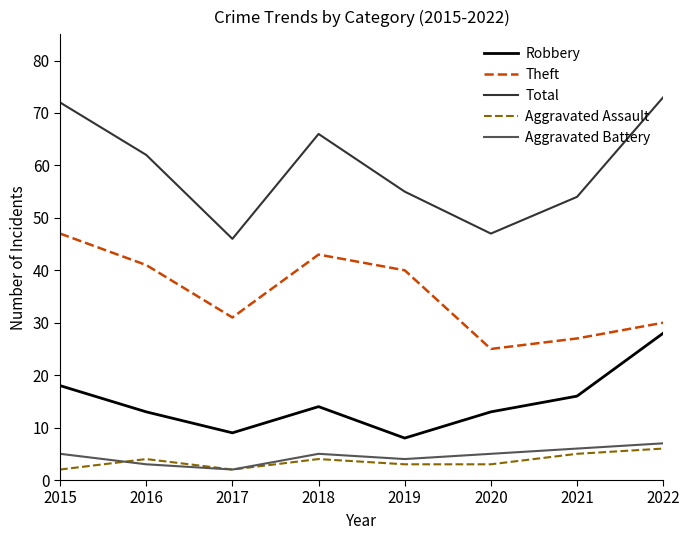

What are all the series names shown in the legend?

Robbery, Theft, Total, Aggravated Assault, Aggravated Battery